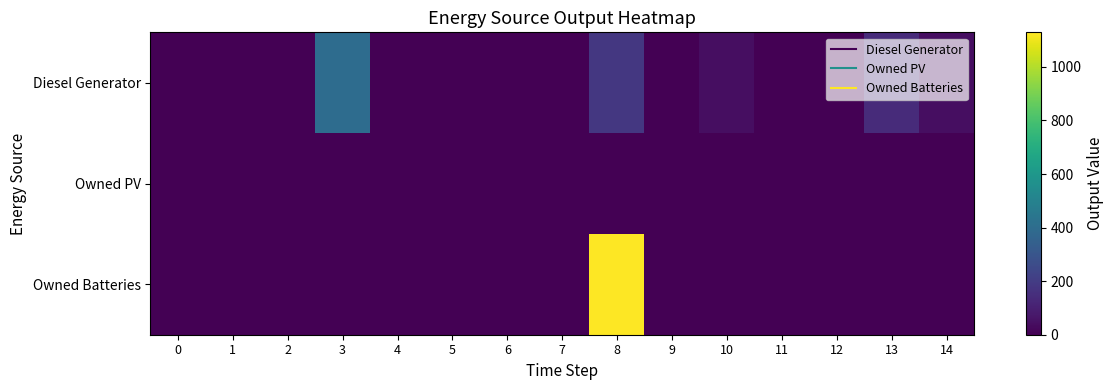

Reading left to right, transcribe all the data shown in this chart.

Diesel Generator: 0=0.0	1=0.0	2=0.0	3=400.0	4=0.0	5=0.0	6=0.0	7=0.0	8=182.0	9=0.0	10=44.0	11=0.0	12=0.0	13=138.0	14=44.0
Owned PV: 0=0.0	1=0.0	2=0.0	3=0.0	4=0.0	5=0.0	6=0.0	7=0.0	8=0.0	9=0.0	10=0.0	11=0.0	12=0.0	13=0.0	14=0.0
Owned Batteries: 0=0.0	1=0.0	2=0.0	3=0.0	4=0.0	5=0.0	6=0.0	7=0.0	8=1129.0	9=0.0	10=0.0	11=0.0	12=0.0	13=0.0	14=0.0